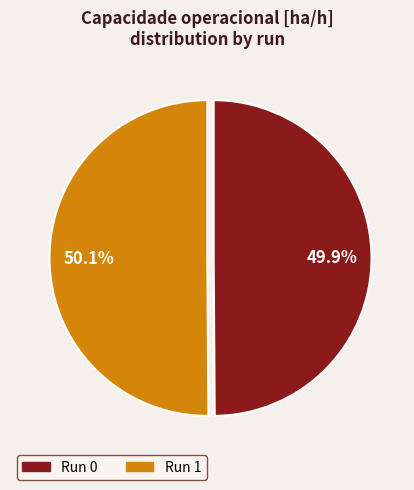

Is there any slice that represents more than half of the pie?

Yes